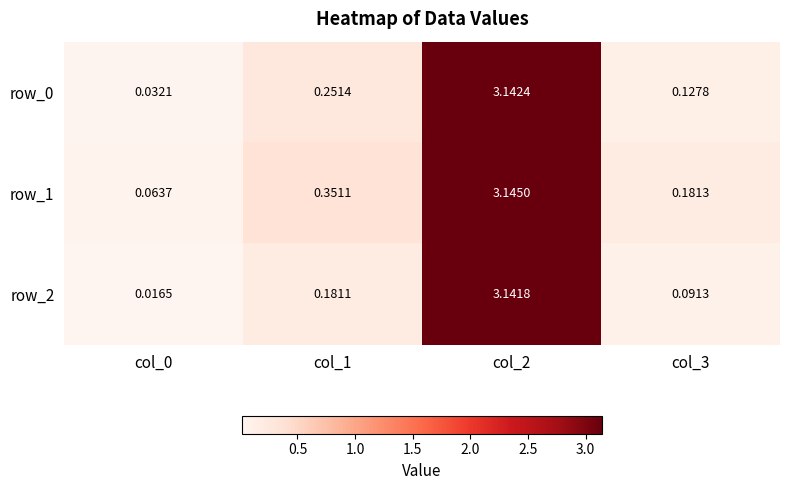

Which label corresponds to the largest value in the chart?

col_2